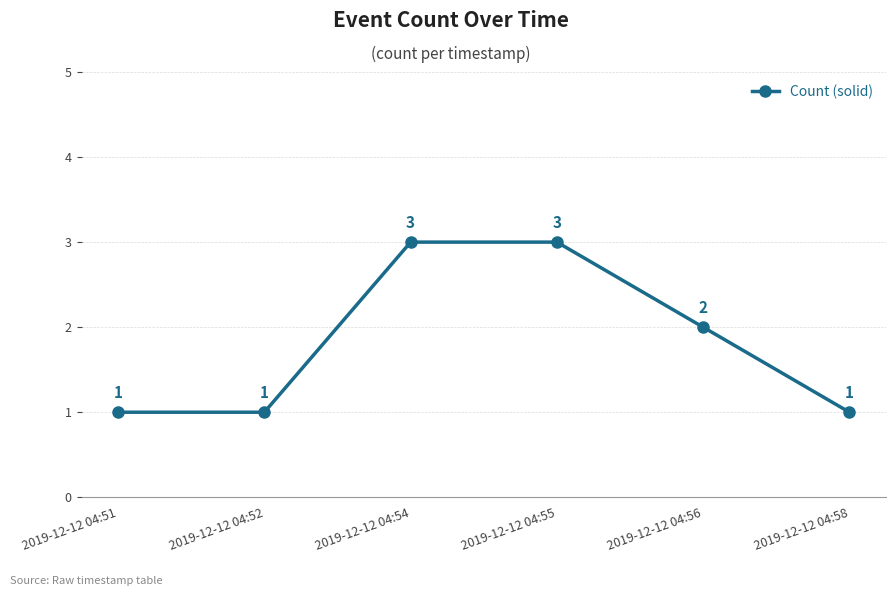

What is the maximum value shown in the chart?

3